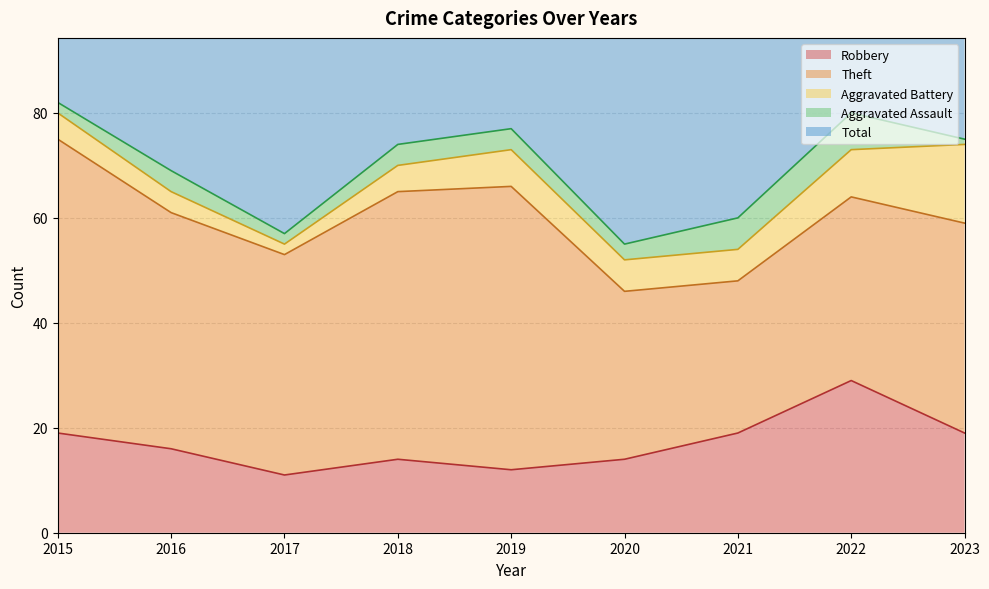

Which category has the highest value in the Robbery series?

2022